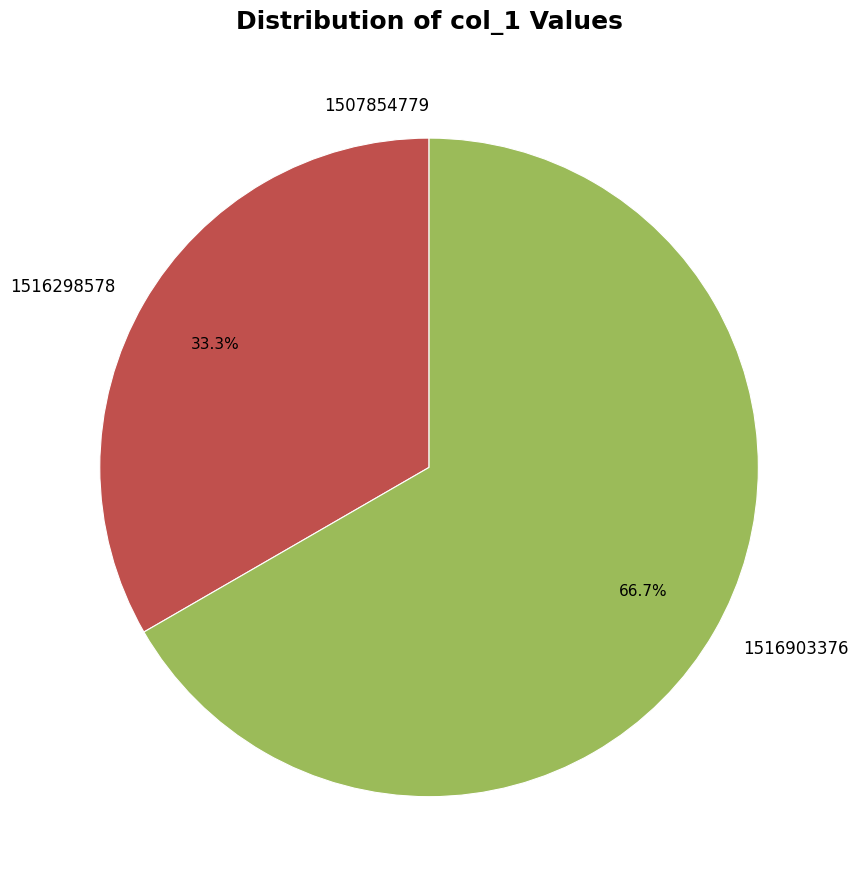

To the nearest percent, what portion does 1516298578 represent?

33%